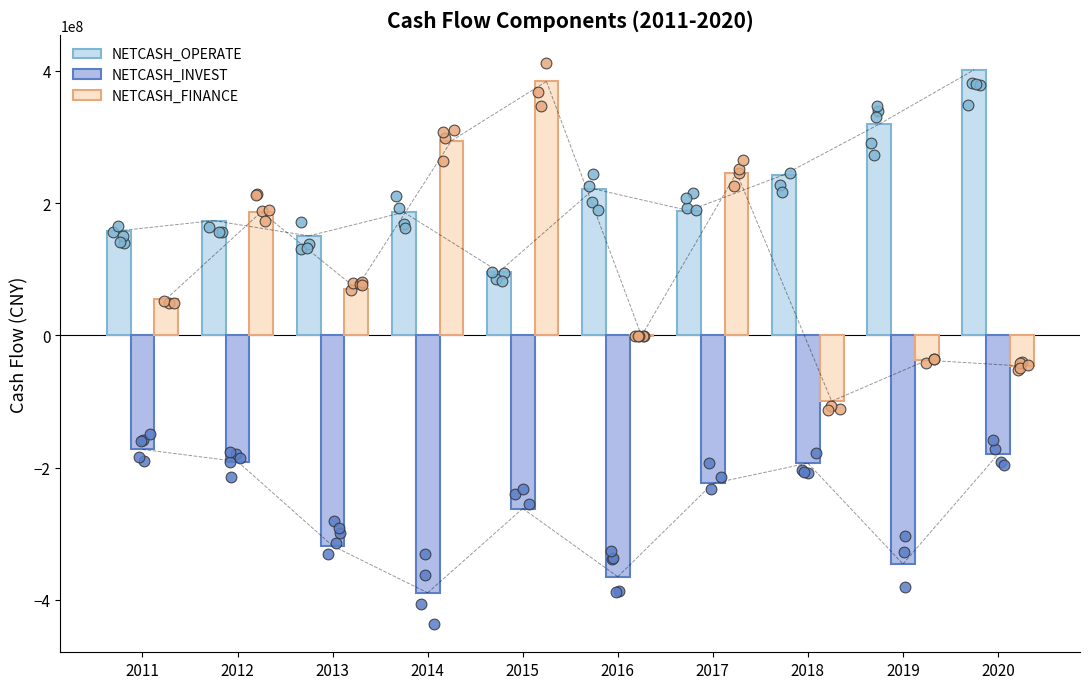

At how many categories does at least one series exceed -65088662?

10